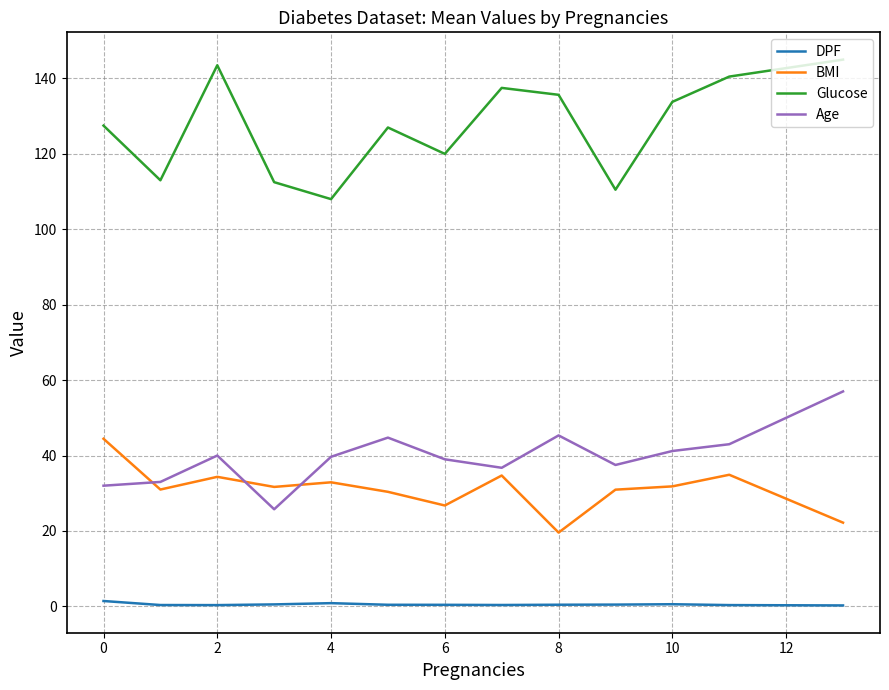

Which series has the largest total across all categories?

Glucose